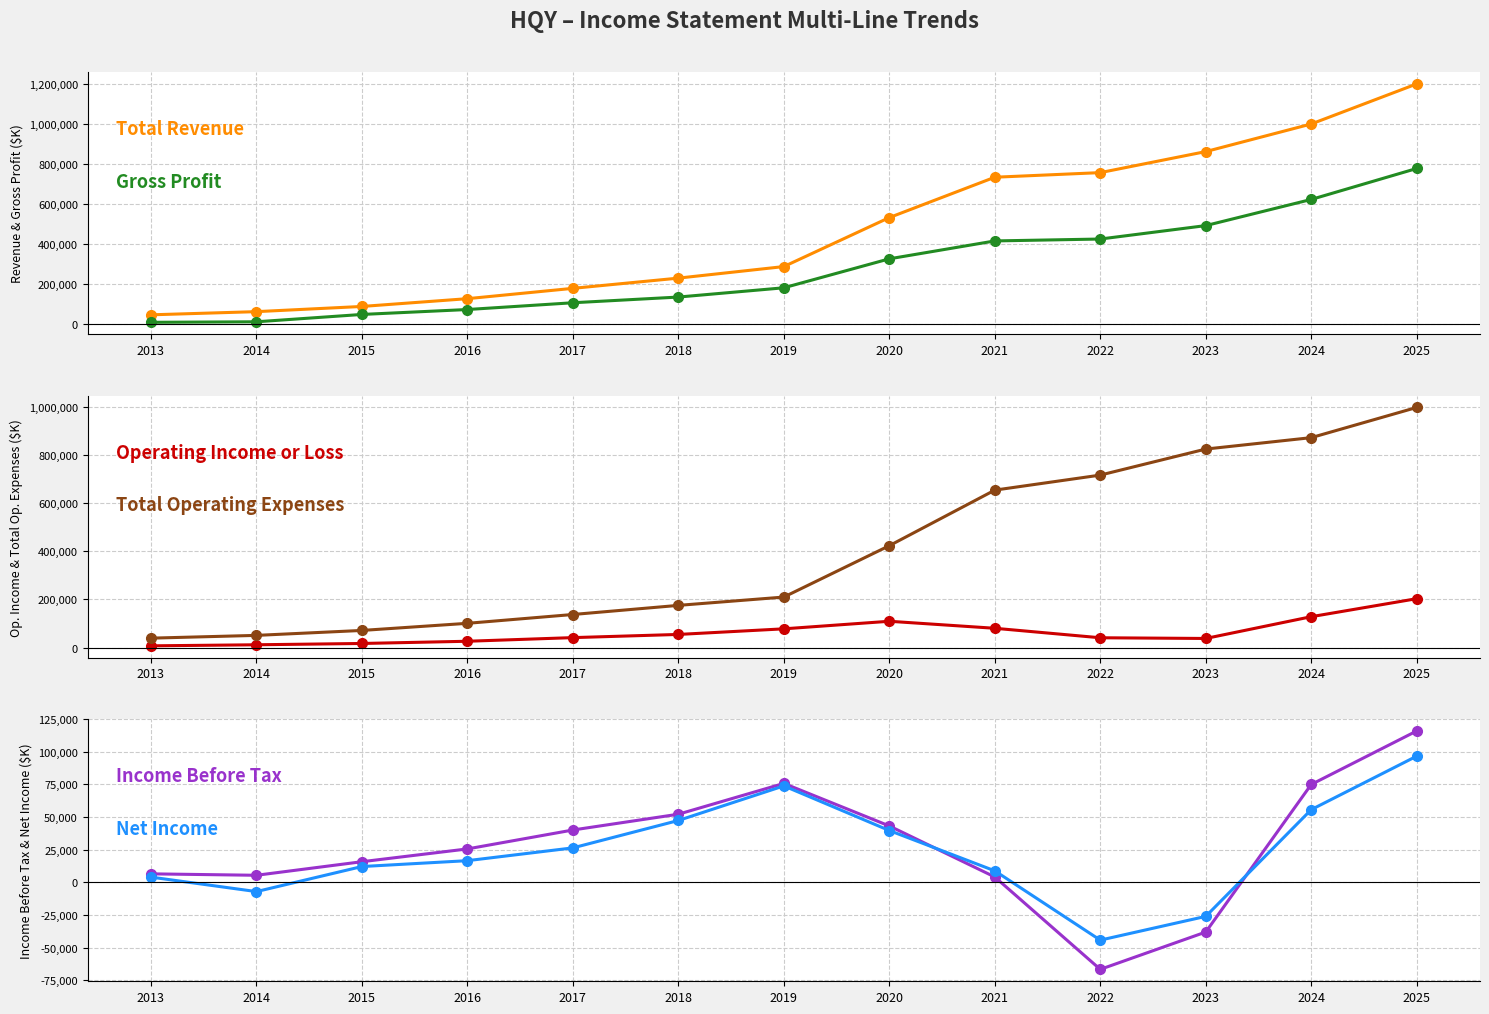

Is it true that Operating Income or Loss equals 57185 at 2024?

False